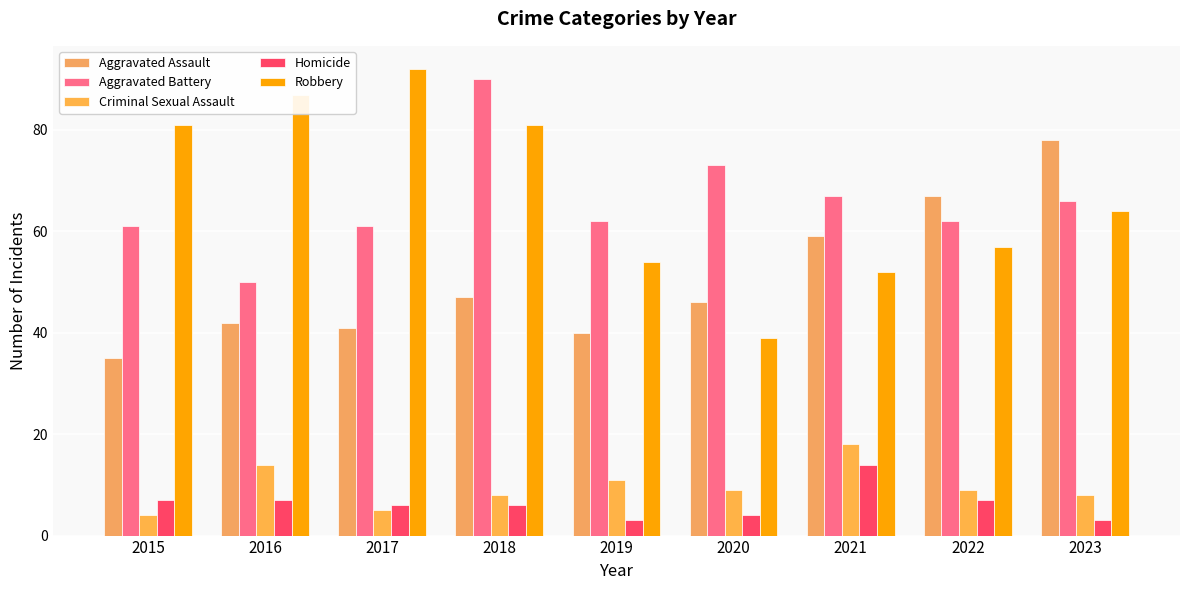

Reading left to right, list all the values displayed in this chart.

Aggravated Assault: 35	42	41	47	40	46	59	67	78
Aggravated Battery: 61	50	61	90	62	73	67	62	66
Criminal Sexual Assault: 4	14	5	8	11	9	18	9	8
Homicide: 7	7	6	6	3	4	14	7	3
Robbery: 81	87	92	81	54	39	52	57	64